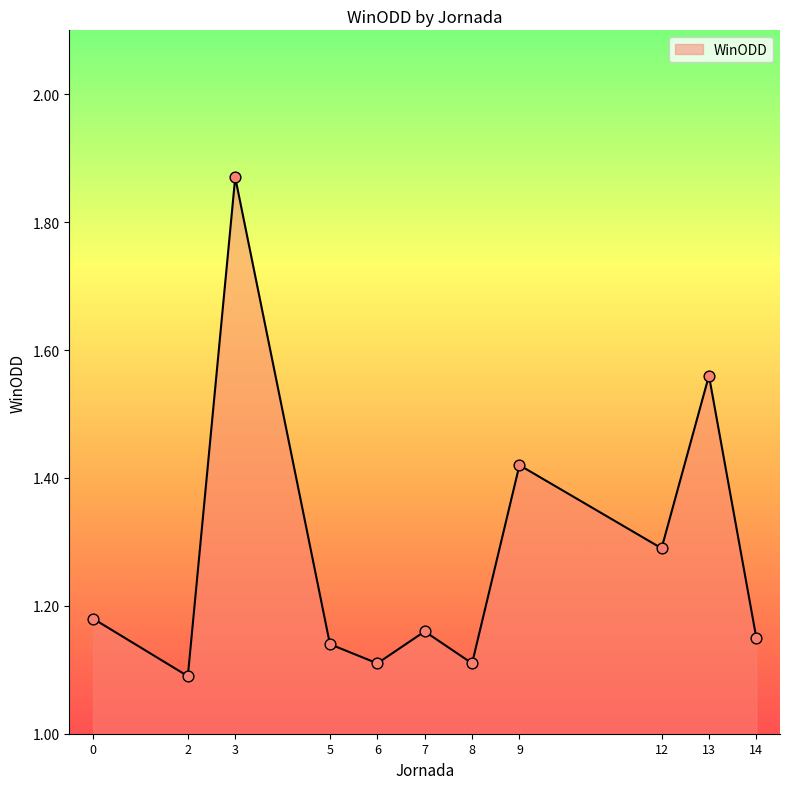

Which has a higher value, 2 or 5?

5